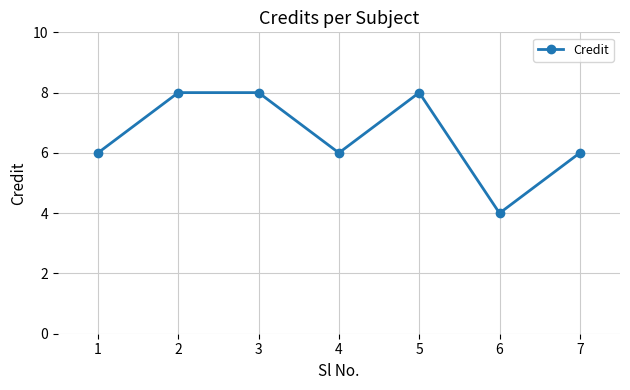

The value at 4 is 6. True or false?

True